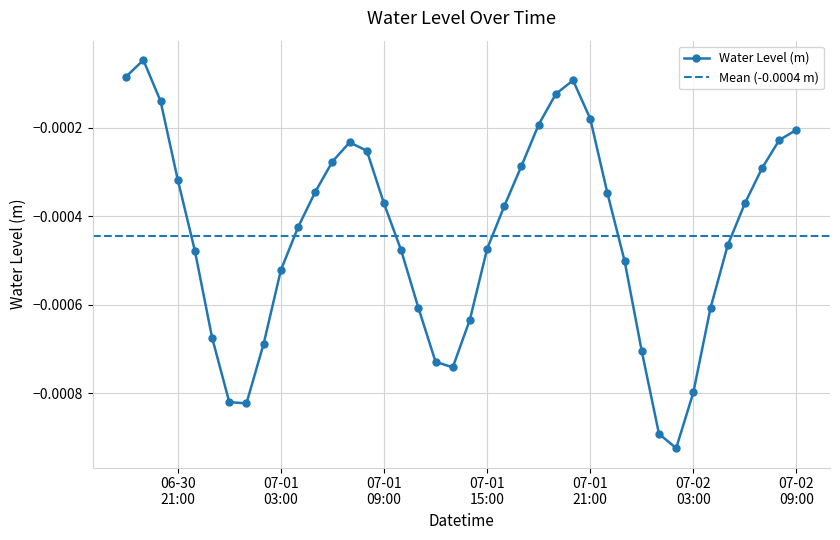

What is the label of the 11th point from the left?

2024-07-01 04:00